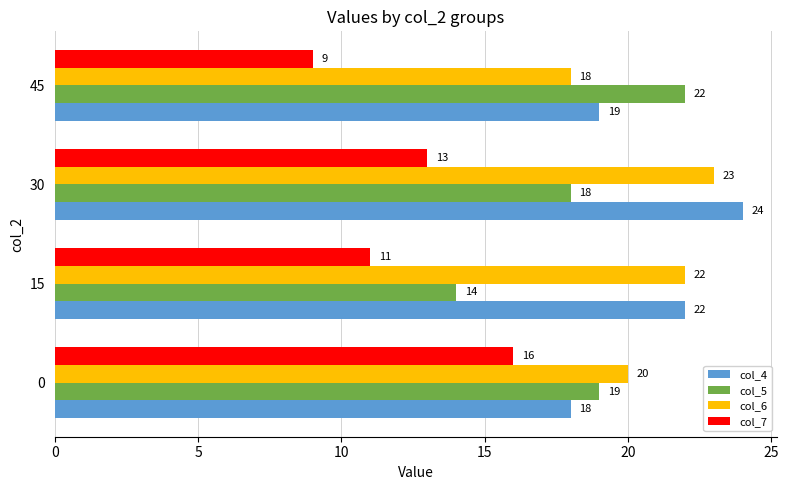

What is the lowest value of the col_6 series?

18